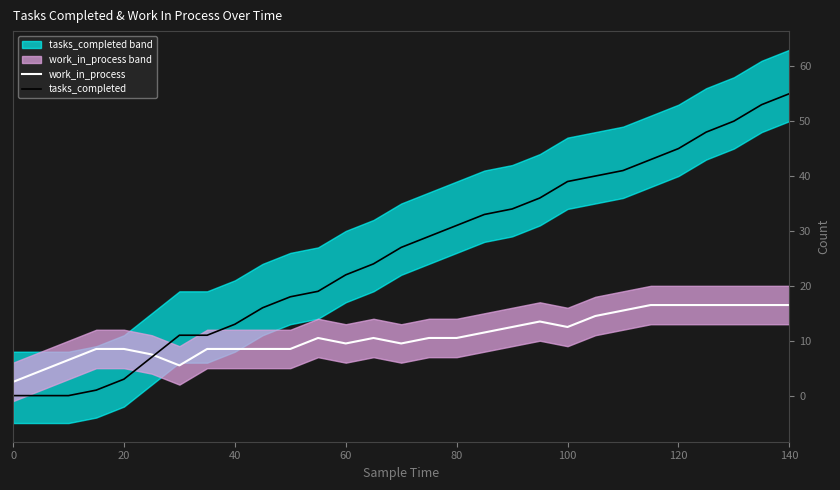

In work_in_process, how many points are lower than both neighbors (excluding endpoints)?

4